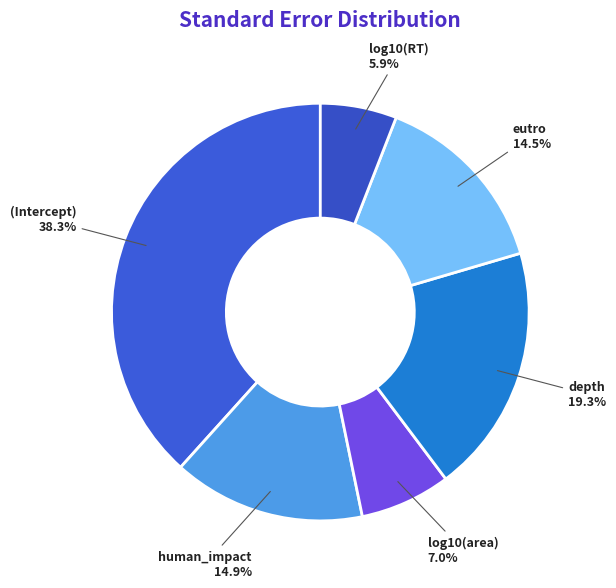

Does eutro account for over 50% of the chart?

No